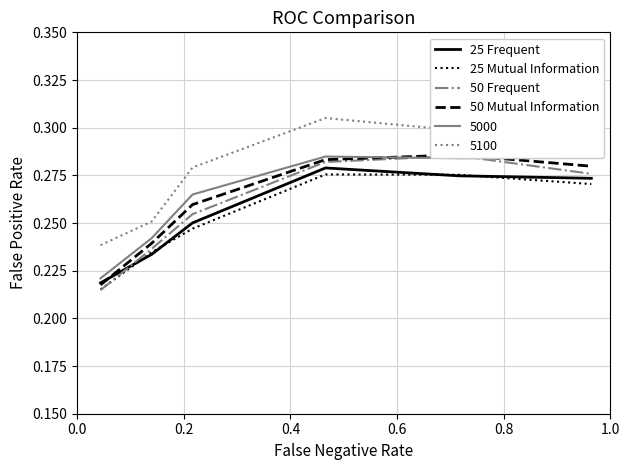

How many data points does each series have?

6